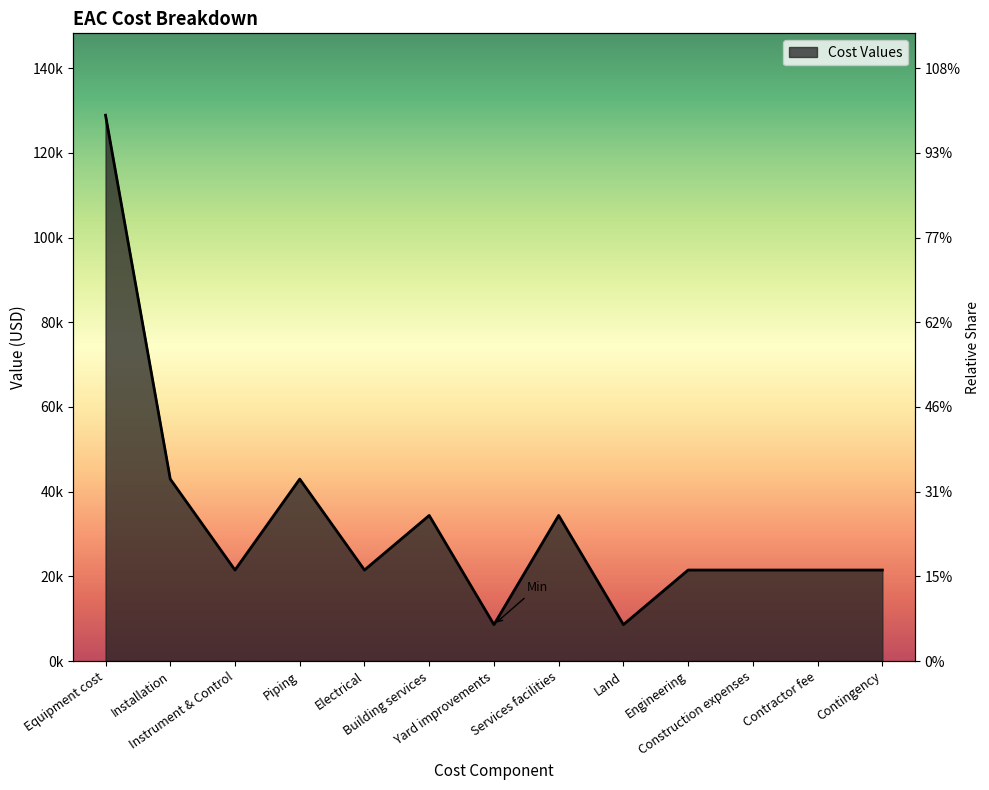

What is the smallest value displayed?

8594.0